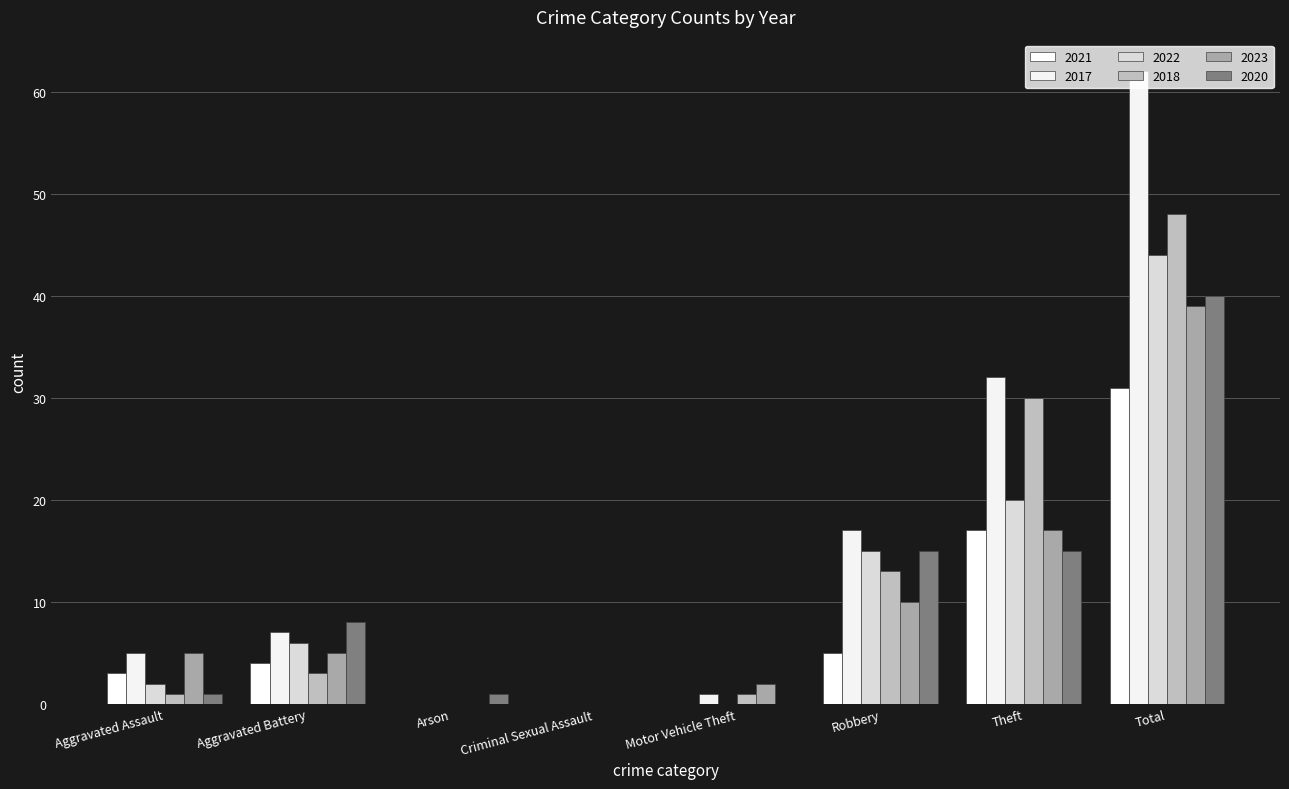

Reading left to right, extract all data points from this chart.

2021: Aggravated Assault=3	Aggravated Battery=4	Arson=0	Criminal Sexual Assault=0	Motor Vehicle Theft=0	Robbery=5	Theft=17	Total=31
2017: Aggravated Assault=5	Aggravated Battery=7	Arson=0	Criminal Sexual Assault=0	Motor Vehicle Theft=1	Robbery=17	Theft=32	Total=62
2022: Aggravated Assault=2	Aggravated Battery=6	Arson=0	Criminal Sexual Assault=0	Motor Vehicle Theft=0	Robbery=15	Theft=20	Total=44
2018: Aggravated Assault=1	Aggravated Battery=3	Arson=0	Criminal Sexual Assault=0	Motor Vehicle Theft=1	Robbery=13	Theft=30	Total=48
2023: Aggravated Assault=5	Aggravated Battery=5	Arson=0	Criminal Sexual Assault=0	Motor Vehicle Theft=2	Robbery=10	Theft=17	Total=39
2020: Aggravated Assault=1	Aggravated Battery=8	Arson=1	Criminal Sexual Assault=0	Motor Vehicle Theft=0	Robbery=15	Theft=15	Total=40